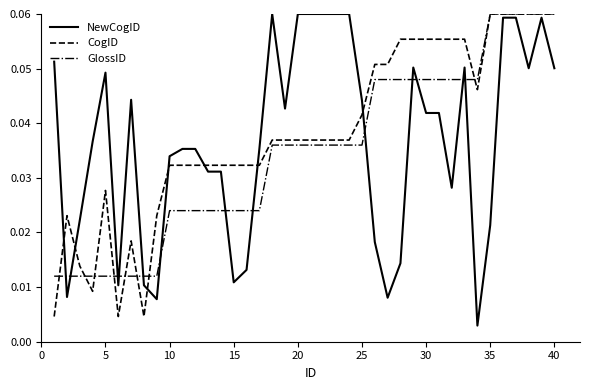

After their last crossing, which series has the higher values: NewCogID or GlossID?

GlossID